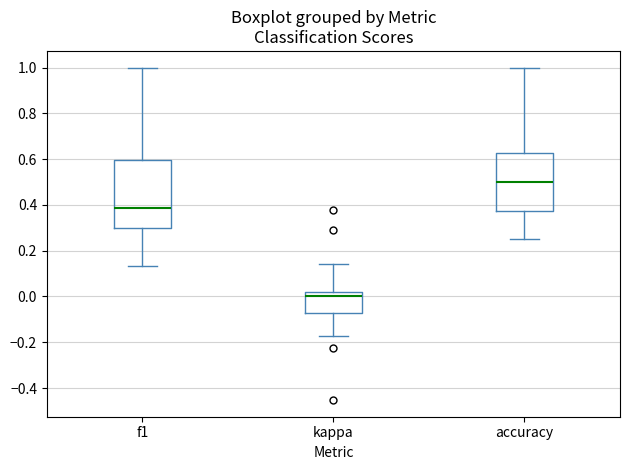

Which box's median line is the highest?

accuracy